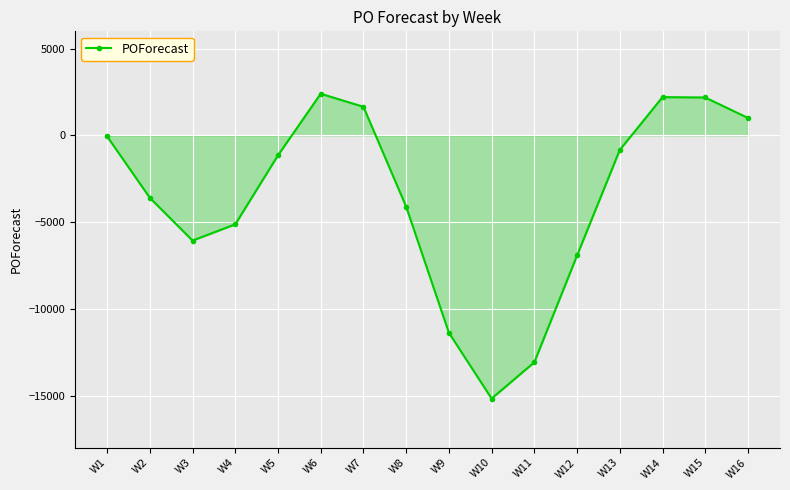

Where is the first local minimum?

W3